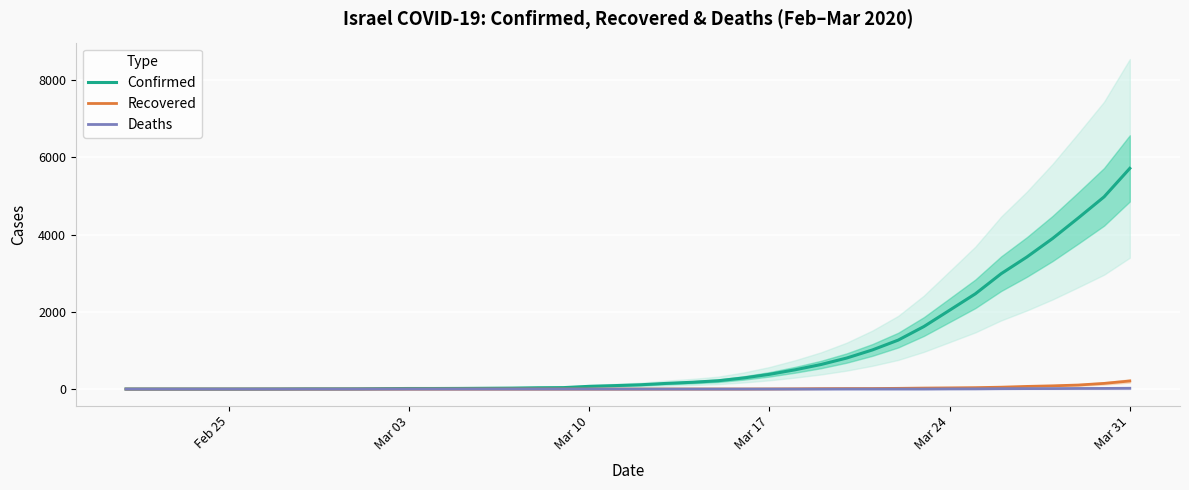

What is the highest value of the Confirmed series?

5717